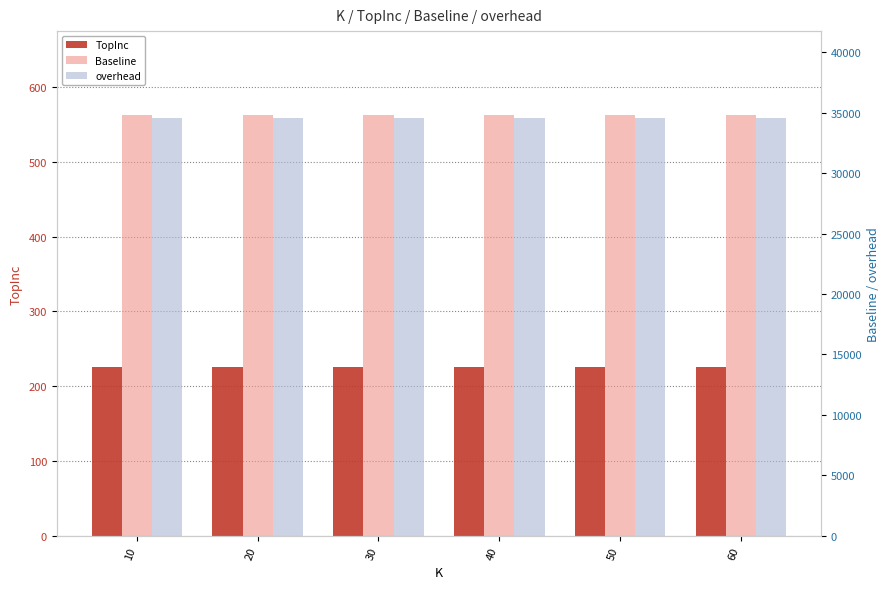

How many distinct data groups are displayed?

3